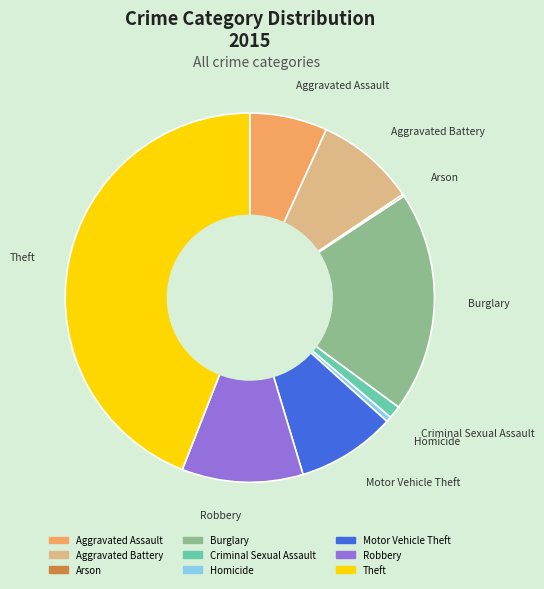

What is the ratio of the value at Criminal Sexual Assault to the value at Robbery?

0.1